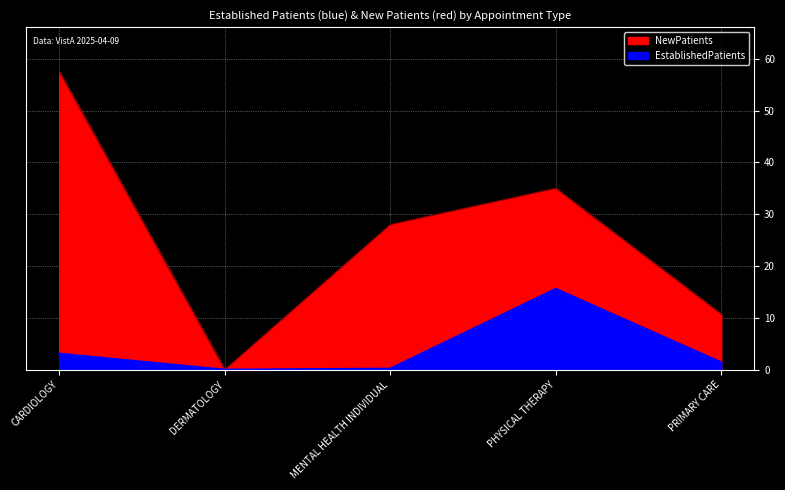

Is it true that NewPatients equals 52.9 at PHYSICAL THERAPY?

False